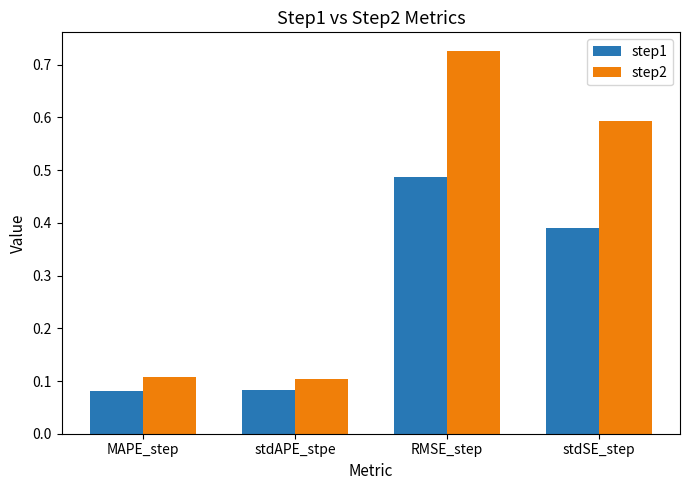

Which label corresponds to the largest value in the chart?

RMSE_step